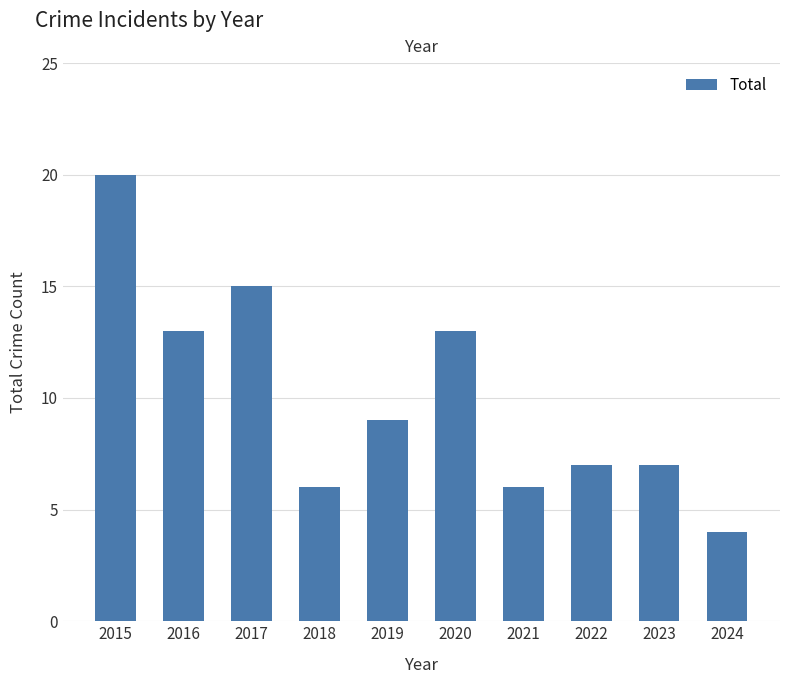

Count the number of categories in the chart.

10